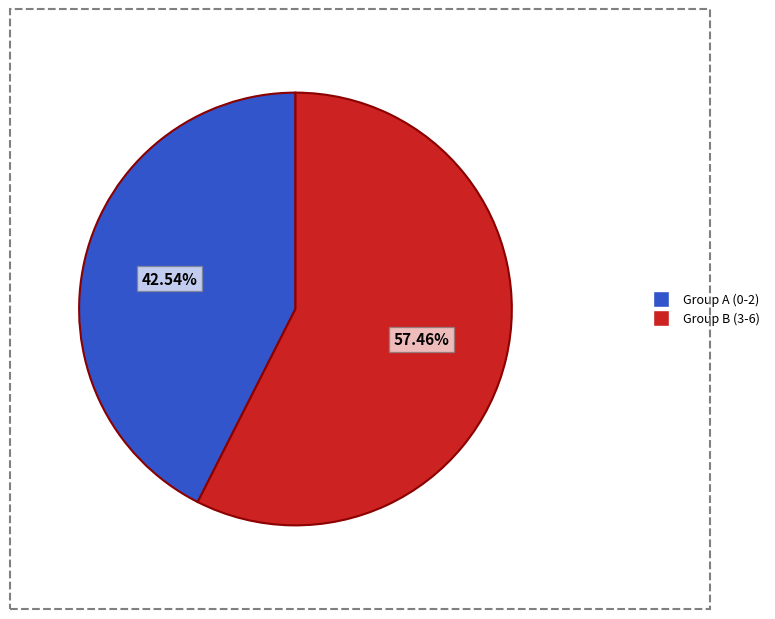

Is there a majority slice in this chart?

Yes